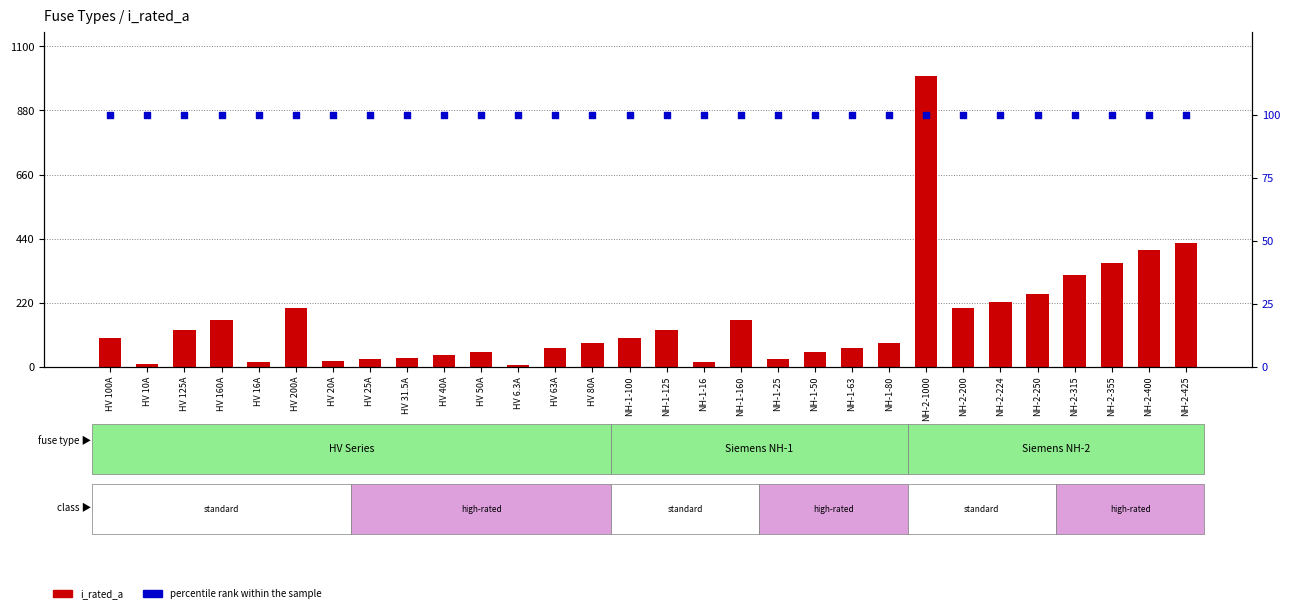

What are all the series names shown in the legend?

i_rated_a, percentile rank within the sample